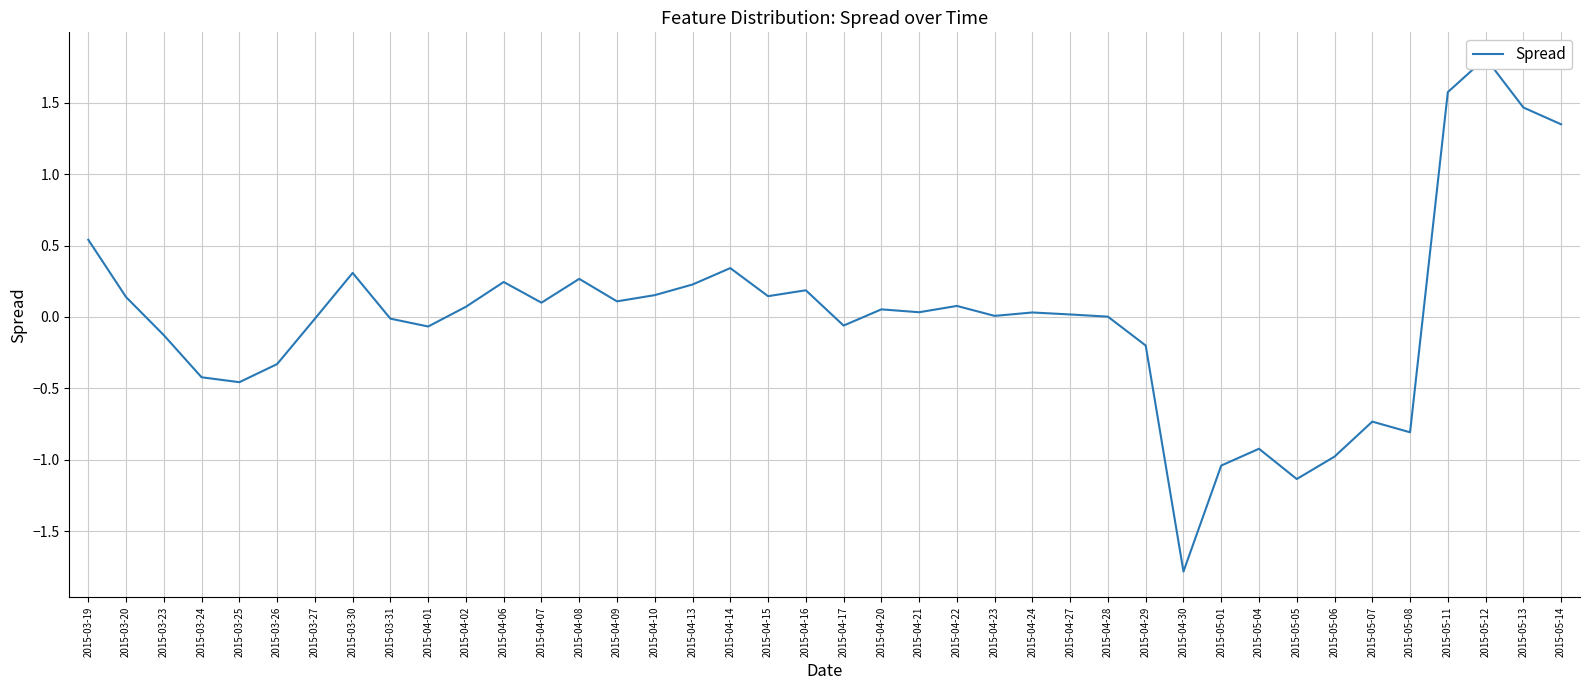

What position from the right is 2015-04-13?

24